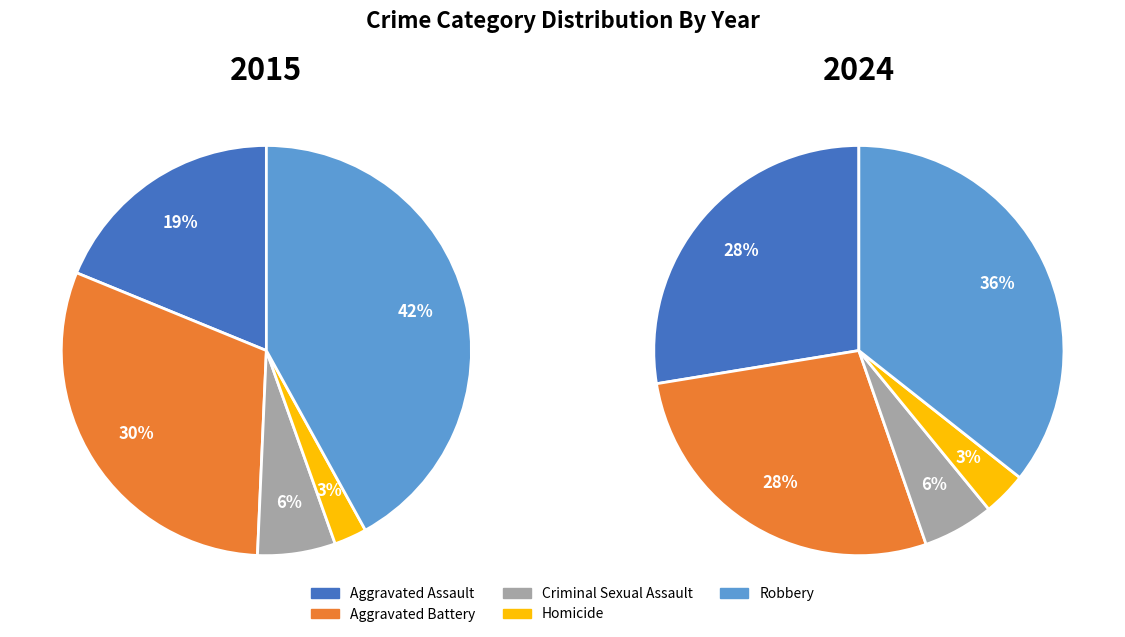

Which slice is the largest?

Robbery